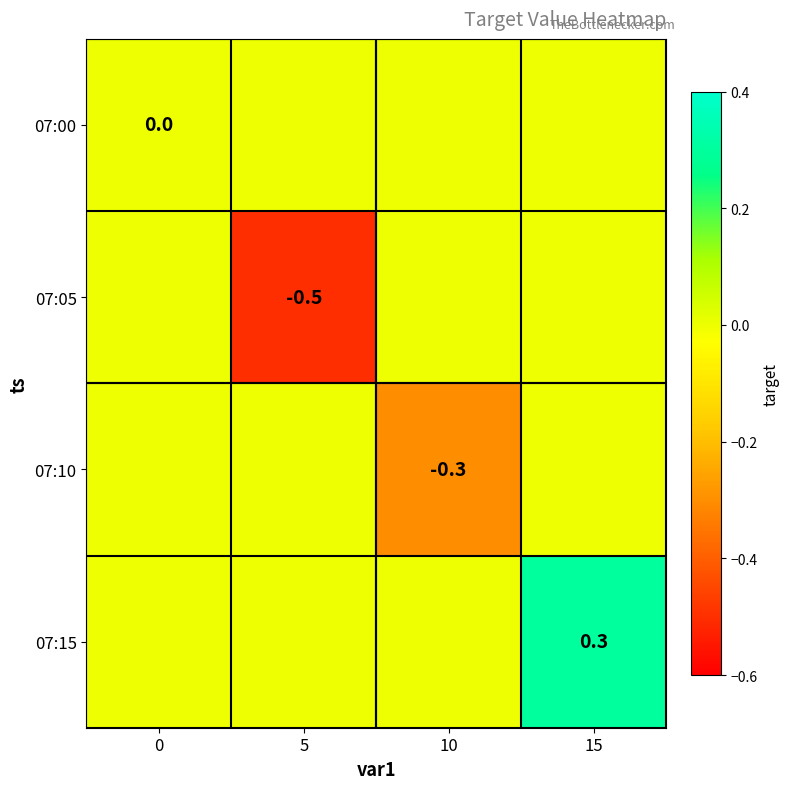

The 07:10 series shows -0.3 at 10. True or false?

True